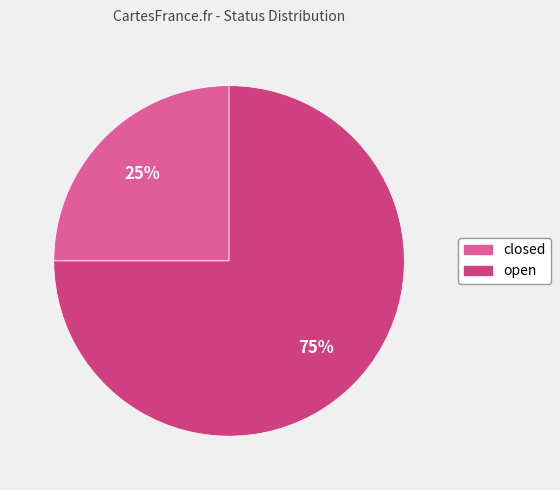

How many slices are in this pie chart?

2